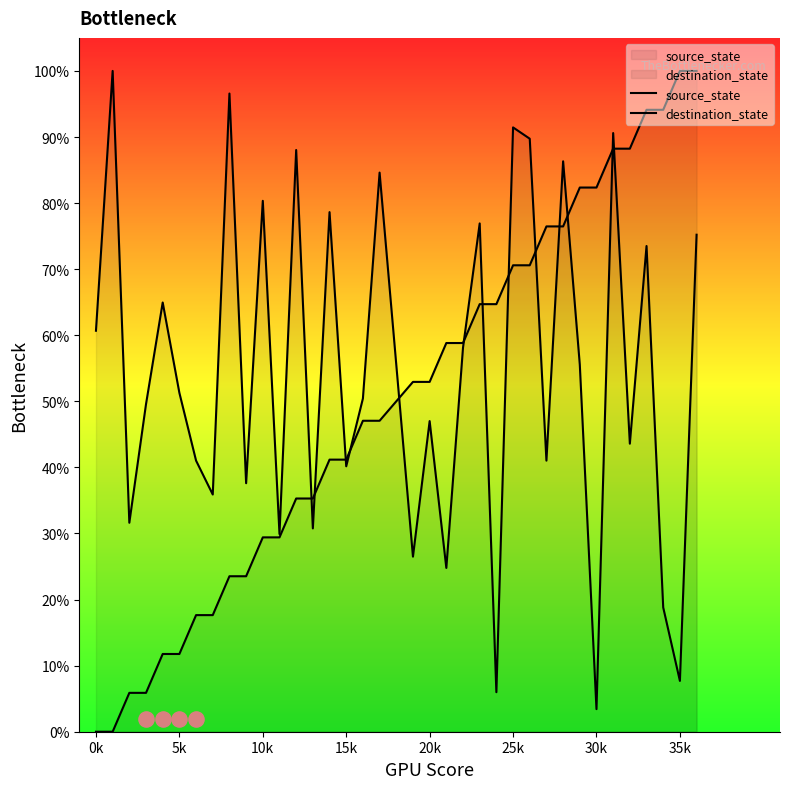

Which series contains the highest Y value?

source_state